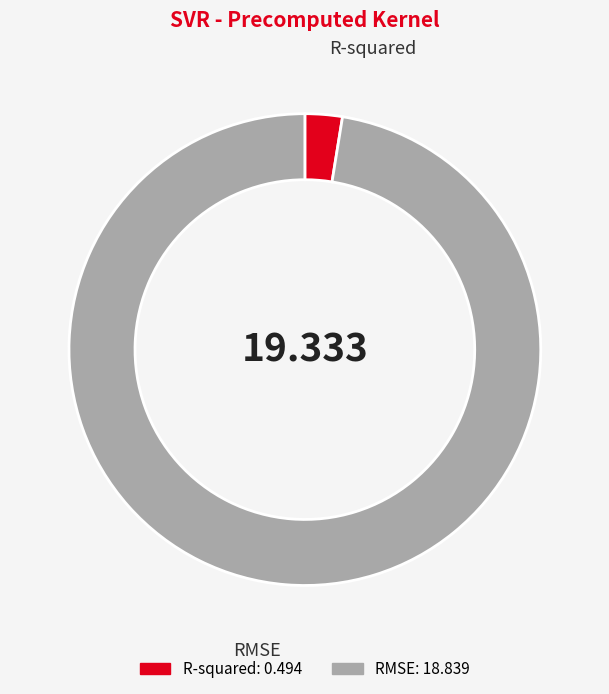

Which has a higher value, RMSE or R-squared?

RMSE